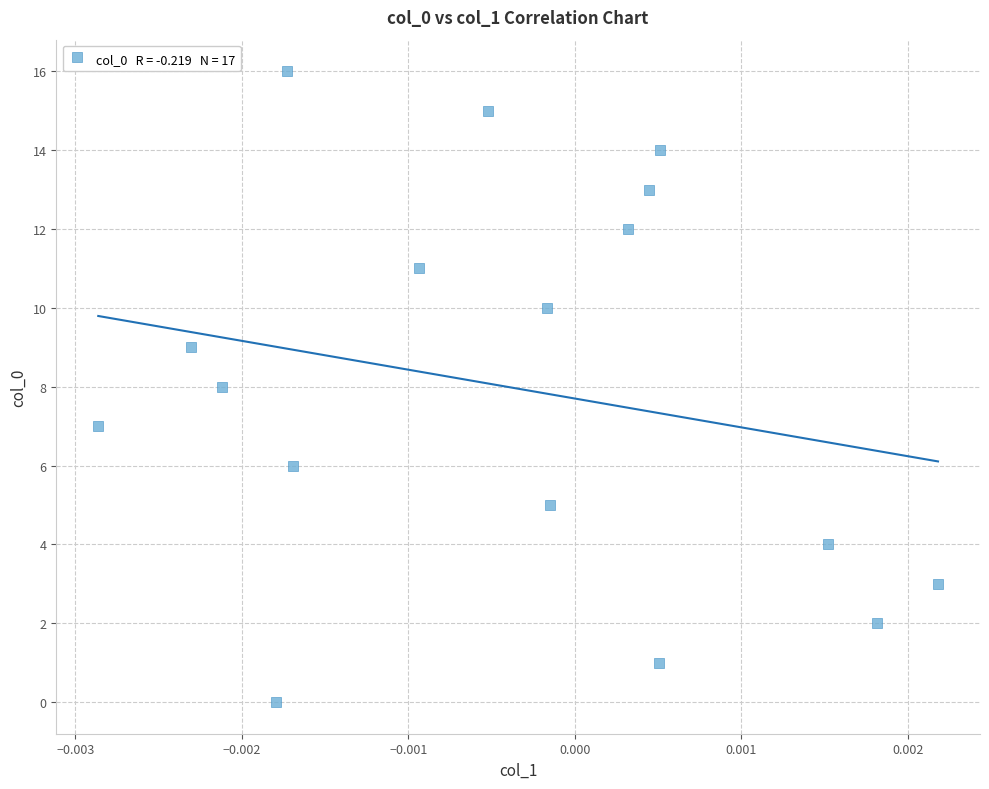

What is the range of Y values (max minus min)?

16